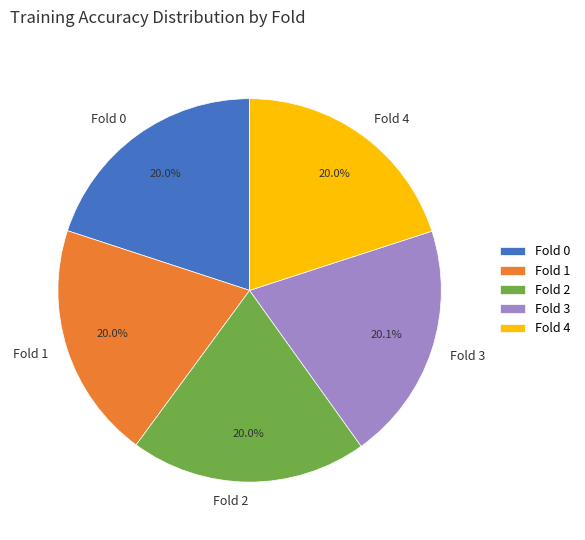

To the nearest percent, what portion does Fold 3 represent?

20%